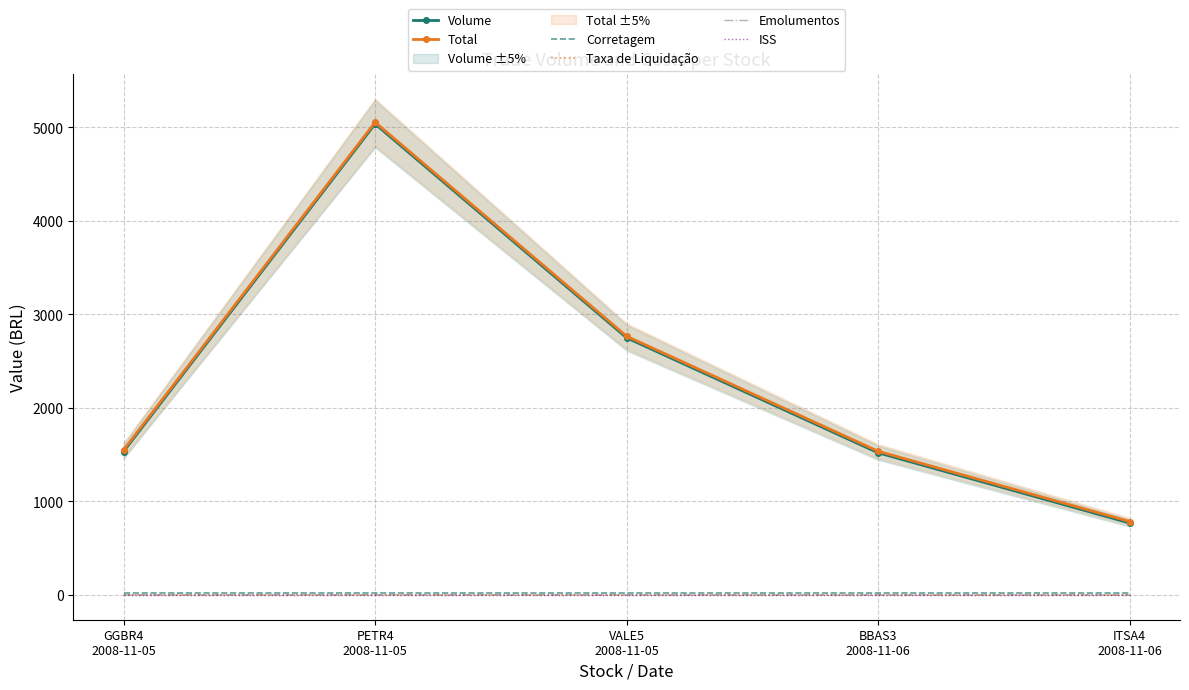

What is the label of the 5th point from the right?

GGBR4
2008-11-05